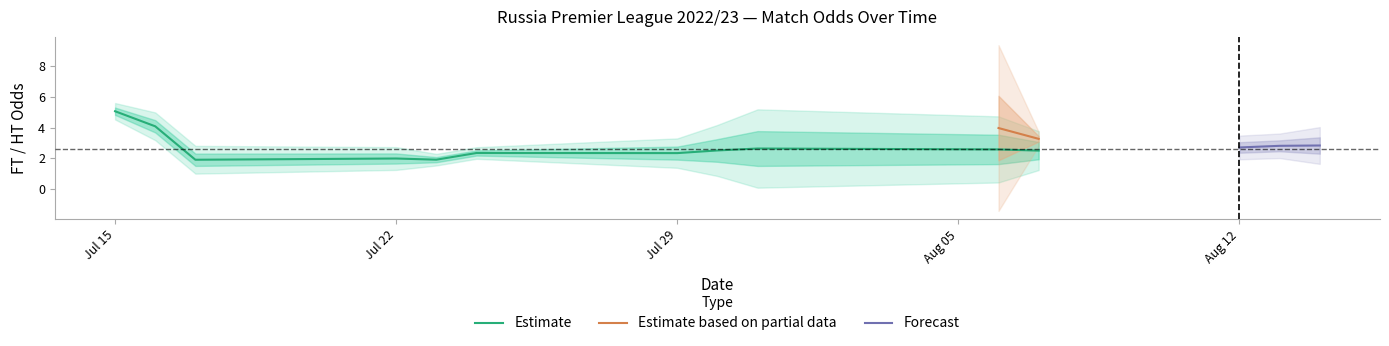

The value of Estimate at Jul 29 is 2.3. True or false?

True